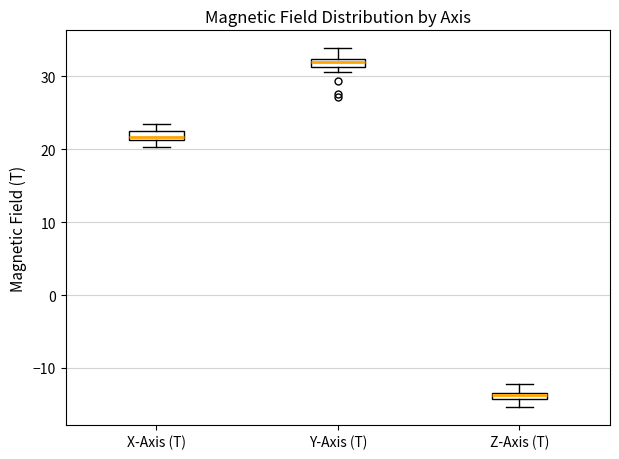

Which box has the highest median line?

Y-Axis (T)